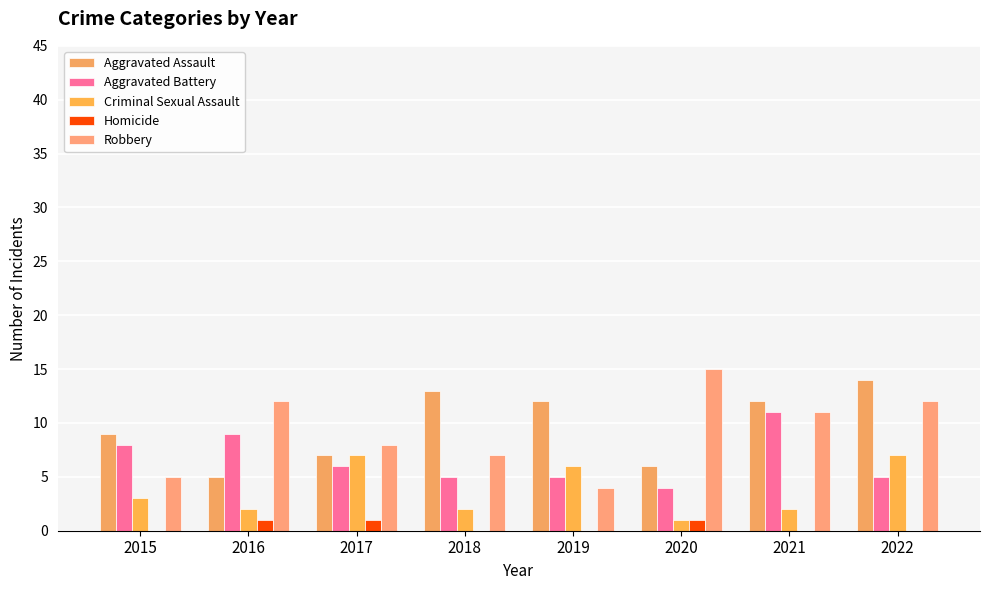

How many data points does each series have?

8